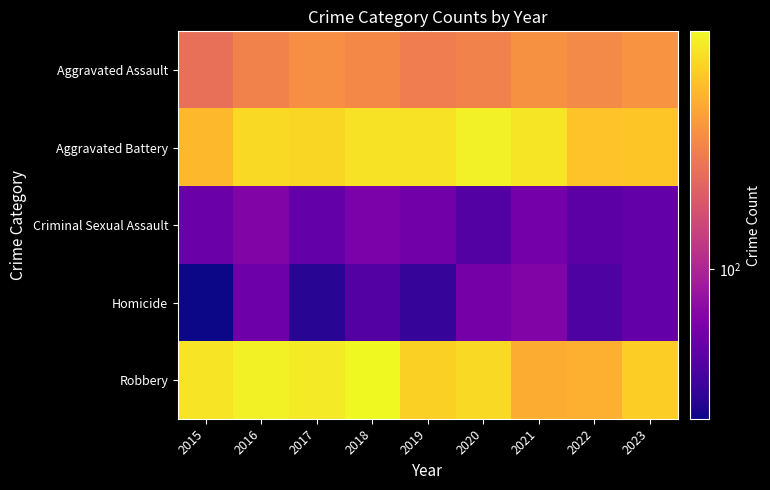

Reading left to right, extract all data points from this chart.

Aggravated Assault: 2015=210	2016=250	2017=276	2018=265	2019=238	2020=249	2021=284	2022=267	2023=289
Aggravated Battery: 2015=387	2016=491	2017=480	2018=522	2019=520	2020=574	2021=531	2022=417	2023=426
Criminal Sexual Assault: 2015=58	2016=69	2017=55	2018=66	2019=61	2020=49	2021=62	2022=52	2023=55
Homicide: 2015=32	2016=59	2017=37	2018=49	2019=40	2020=63	2021=69	2022=47	2023=55
Robbery: 2015=527	2016=579	2017=553	2018=608	2019=458	2020=491	2021=357	2022=364	2023=453